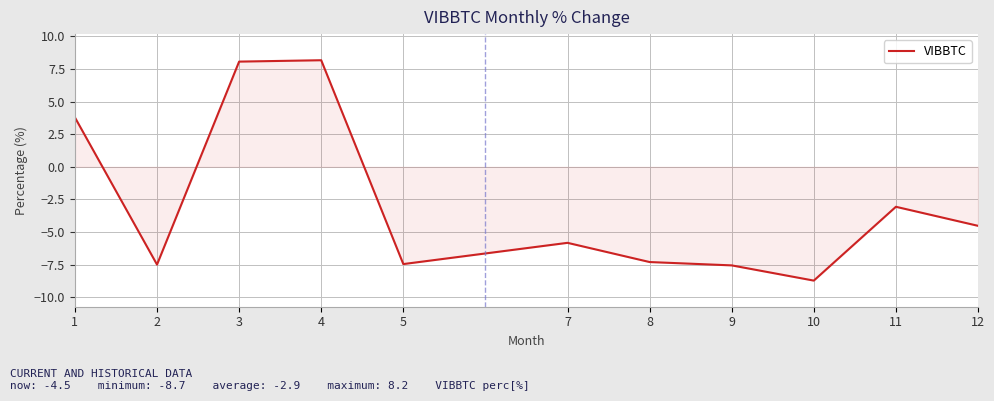

What is the greatest value displayed?

8.2